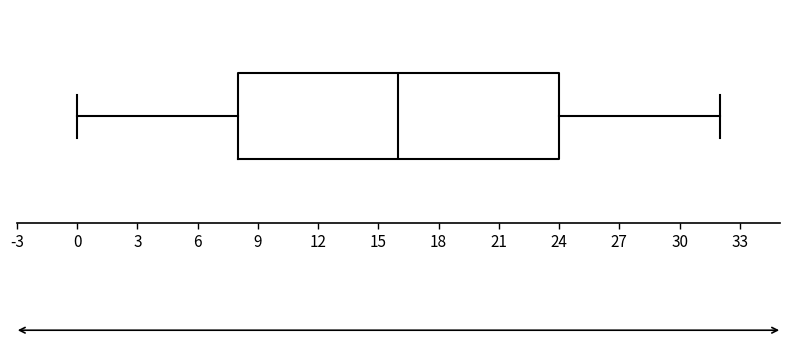

Where does the right whisker of the box end on the x-axis? The values are not printed on the chart, so give them approximately, as read against the axis.

32